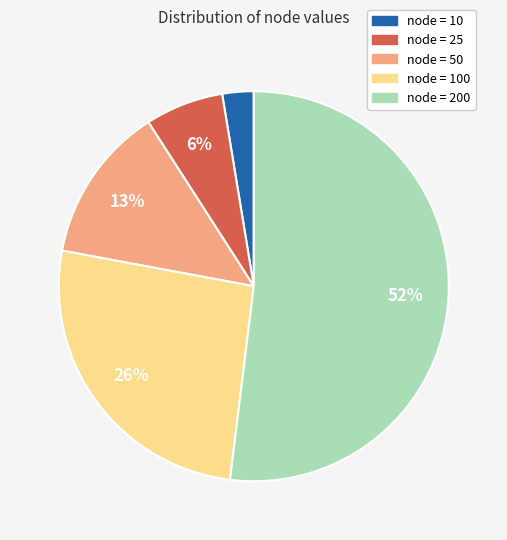

Does any single category account for the majority?

Yes